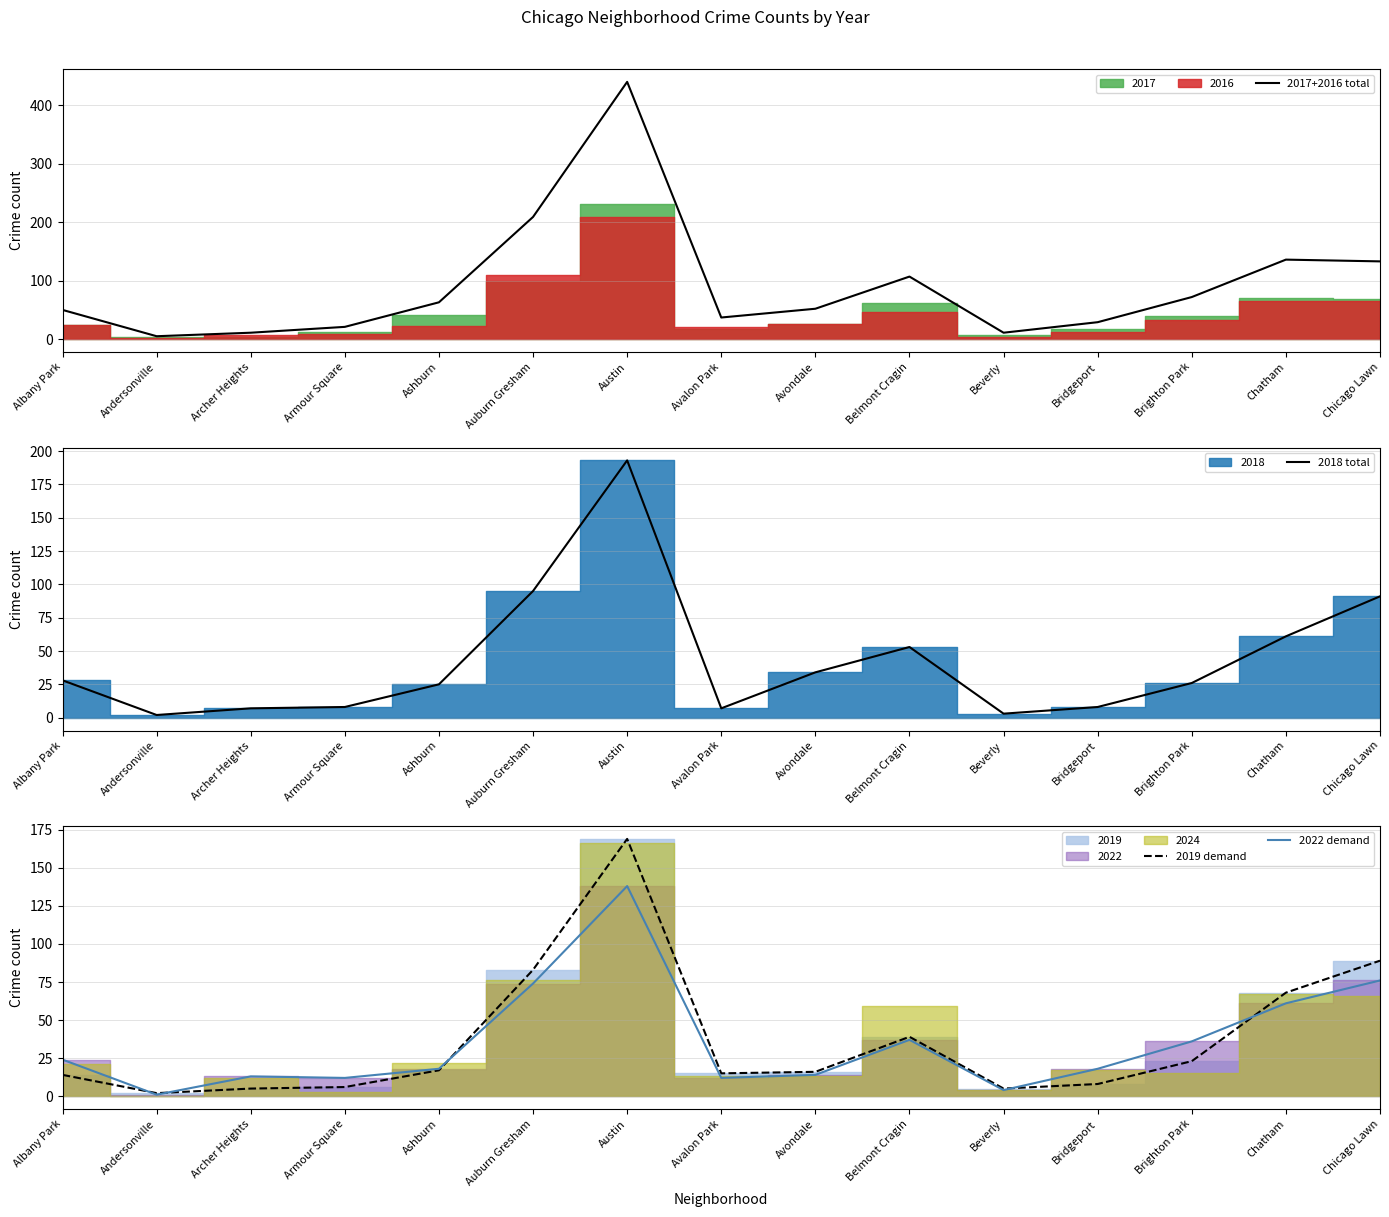

True or false: 2022 demand has more than 1 interior local peaks.

True